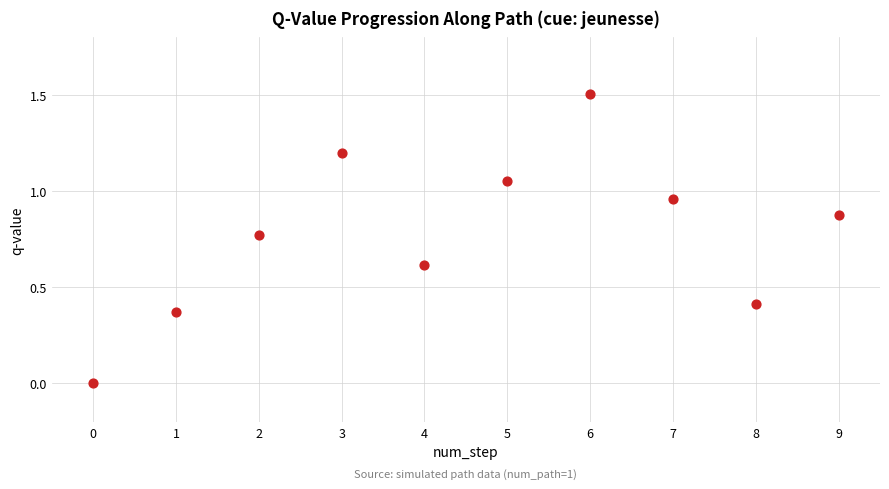

What is the range of Y values (max minus min)?

1.5